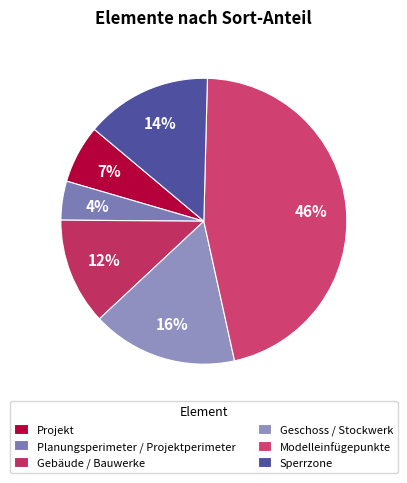

To the nearest percent, what is the difference between the Geschoss / Stockwerk and Planungsperimeter / Projektperimeter slice percentages?

12%